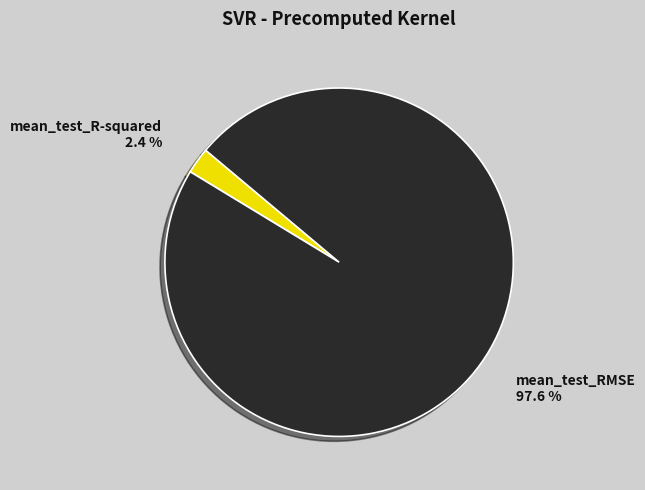

How many slices are in this pie chart?

2